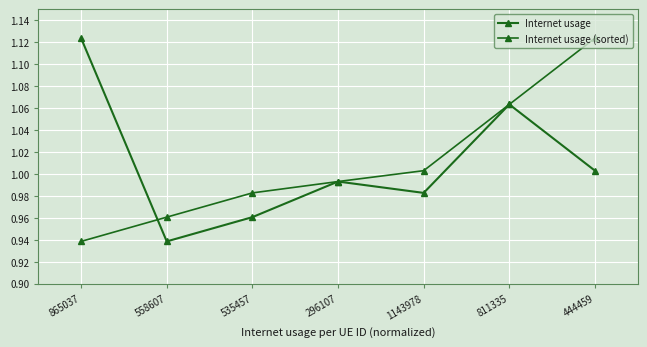

The Internet usage series shows 0.6 at 558607. True or false?

False